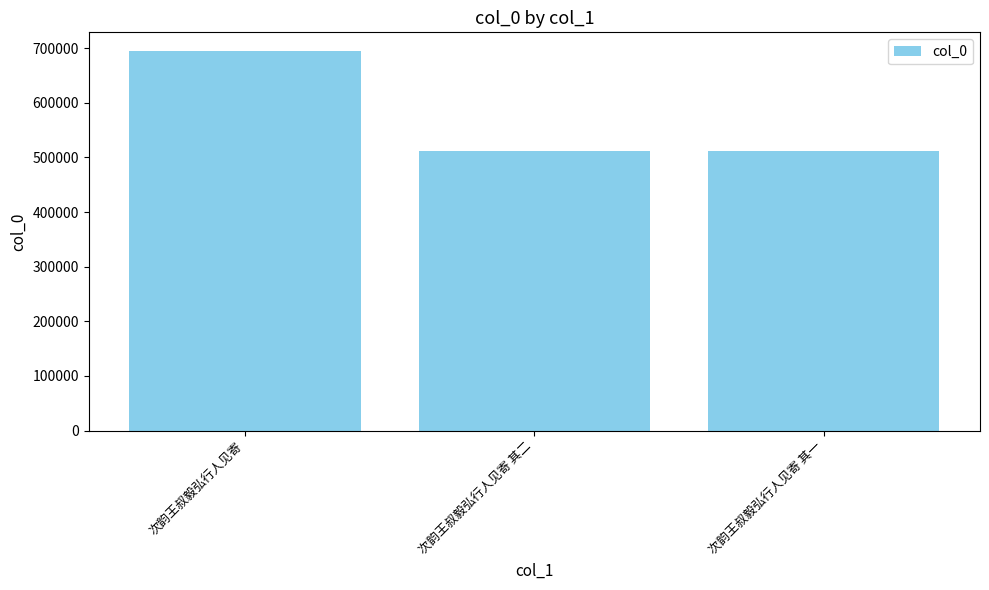

Approximately how many times larger is the value at 次韵王叔毅弘行人见寄 其二 compared to 次韵王叔毅弘行人见寄 其一?

1.0